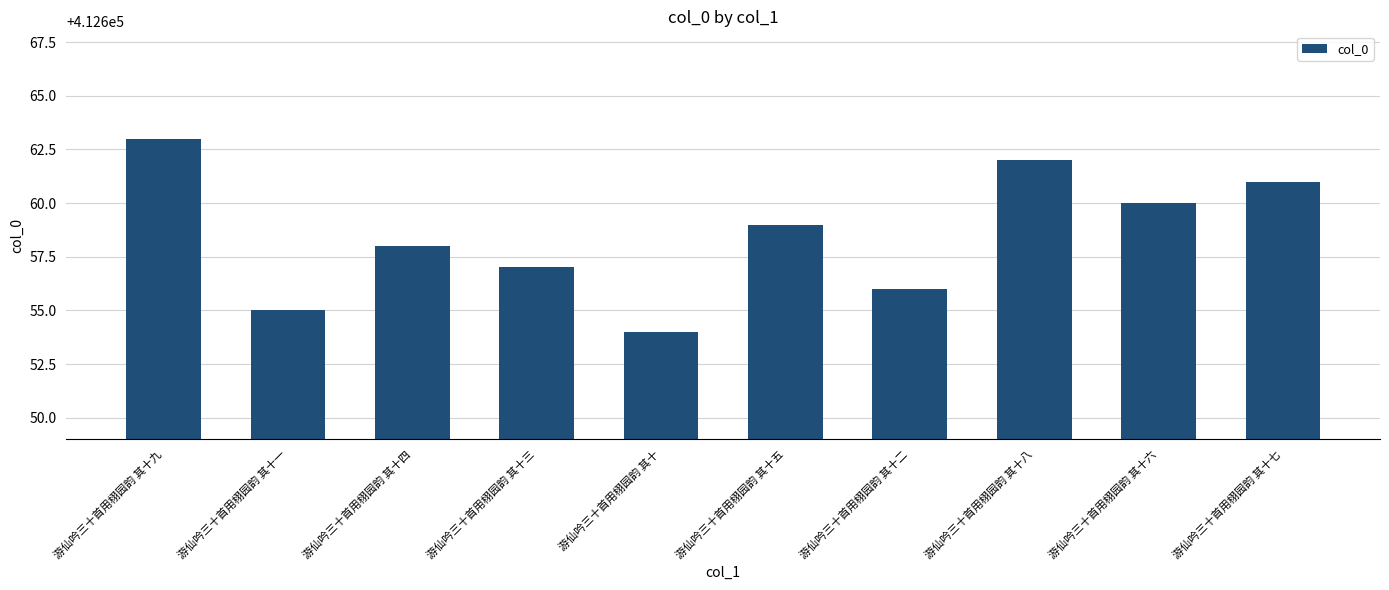

Is it true that the value at 游仙吟三十首用栩园韵 其十六 is 412660?

True